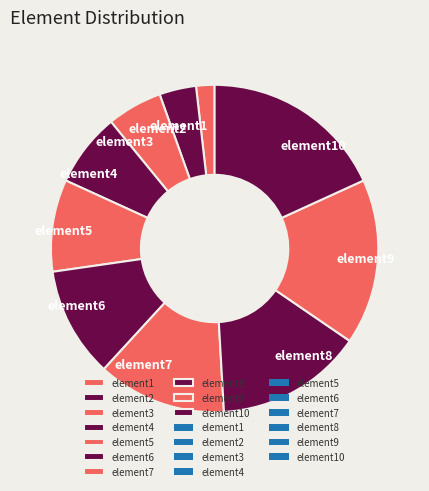

Does element1 account for over 50% of the chart?

No